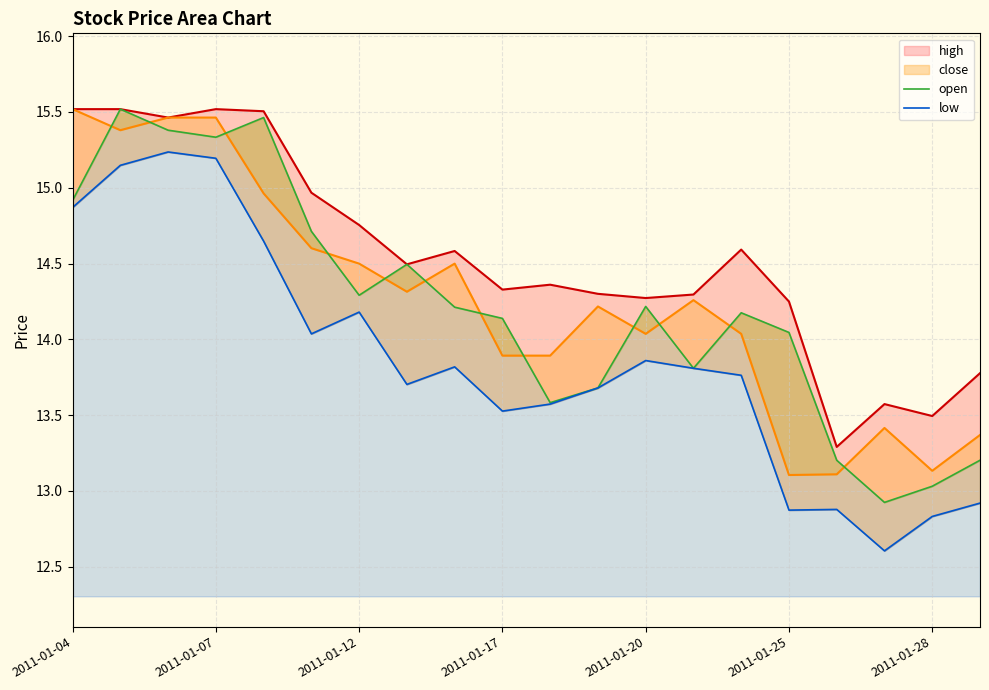

At which category is the sum across all series the highest?

2011-01-07